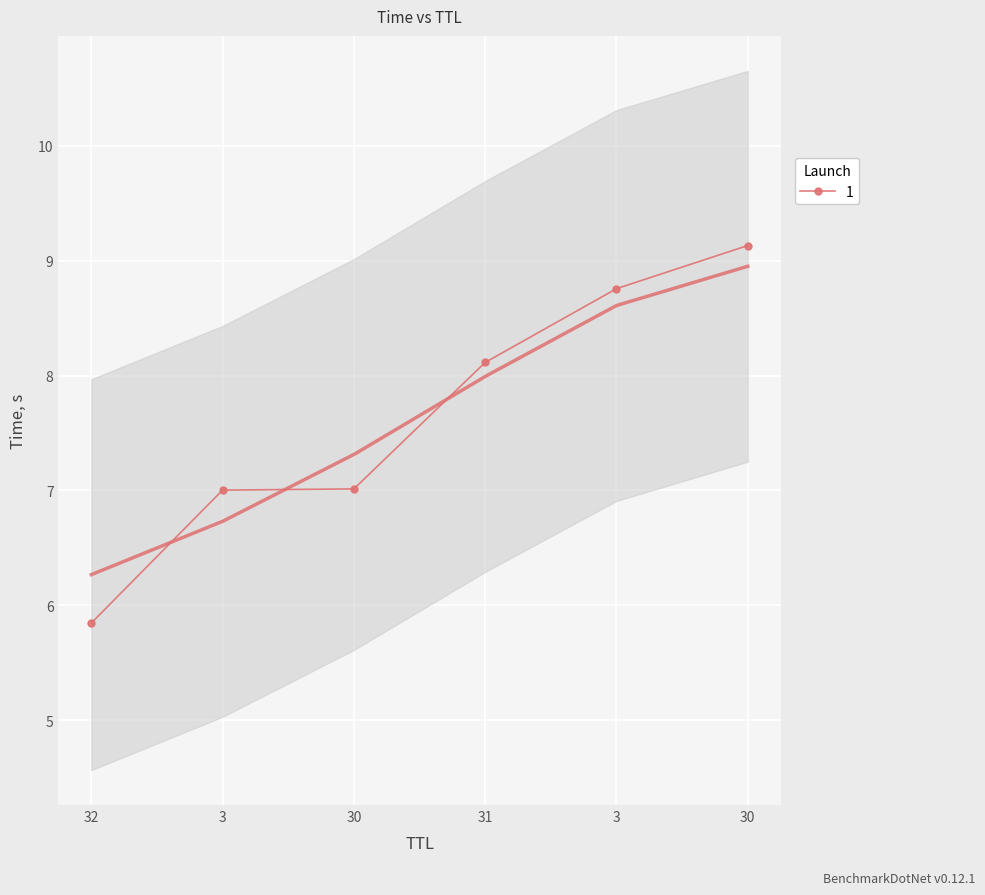

The value at 32 is 5.8. True or false?

True